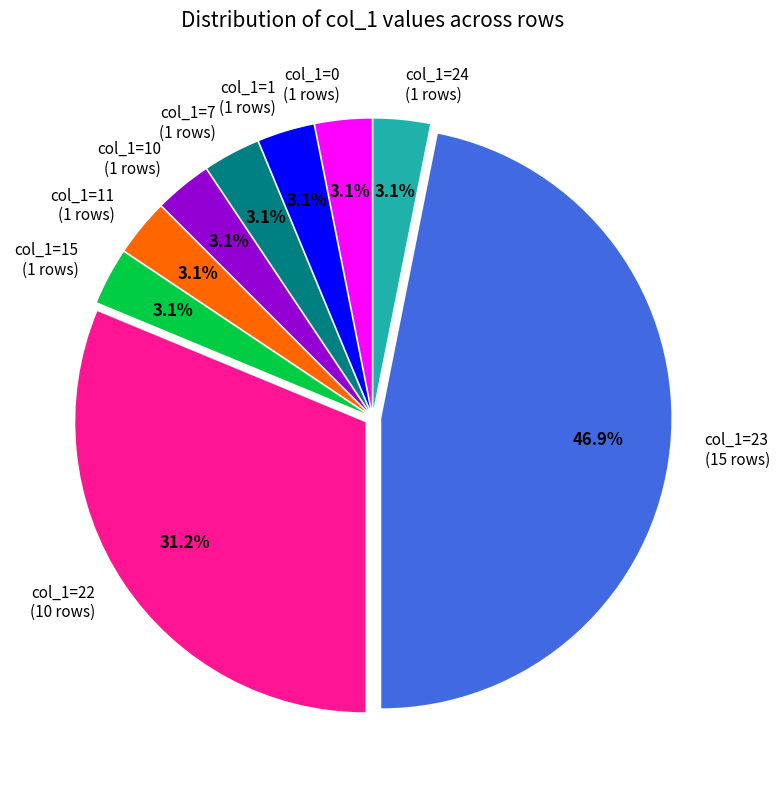

What percentage is NOT represented by col_1=7 (1 rows)?

96.9%